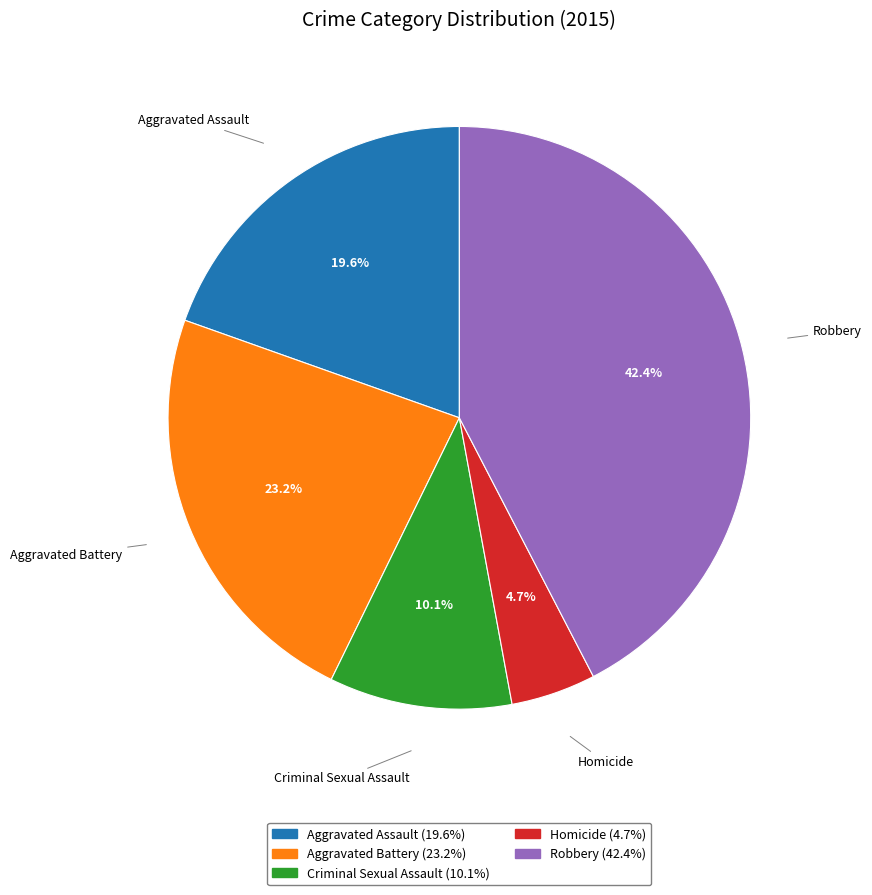

What is the ratio of the value at Robbery to the value at Criminal Sexual Assault?

4.2